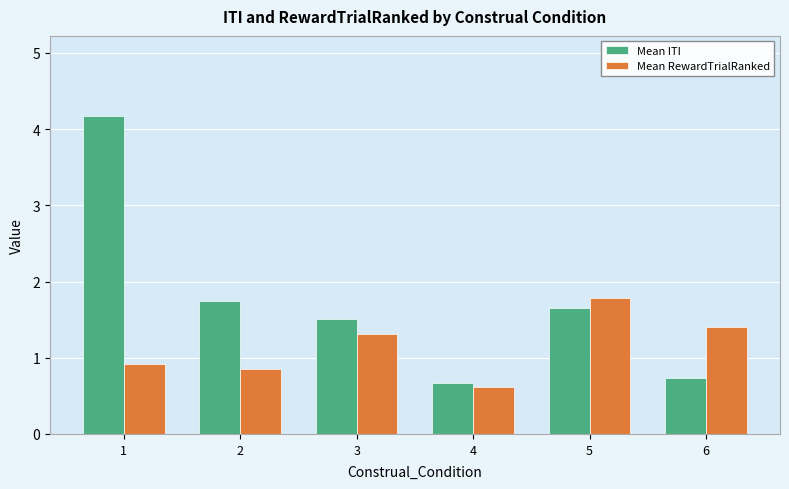

List the series in order of their overall mean, highest first.

Mean ITI, Mean RewardTrialRanked